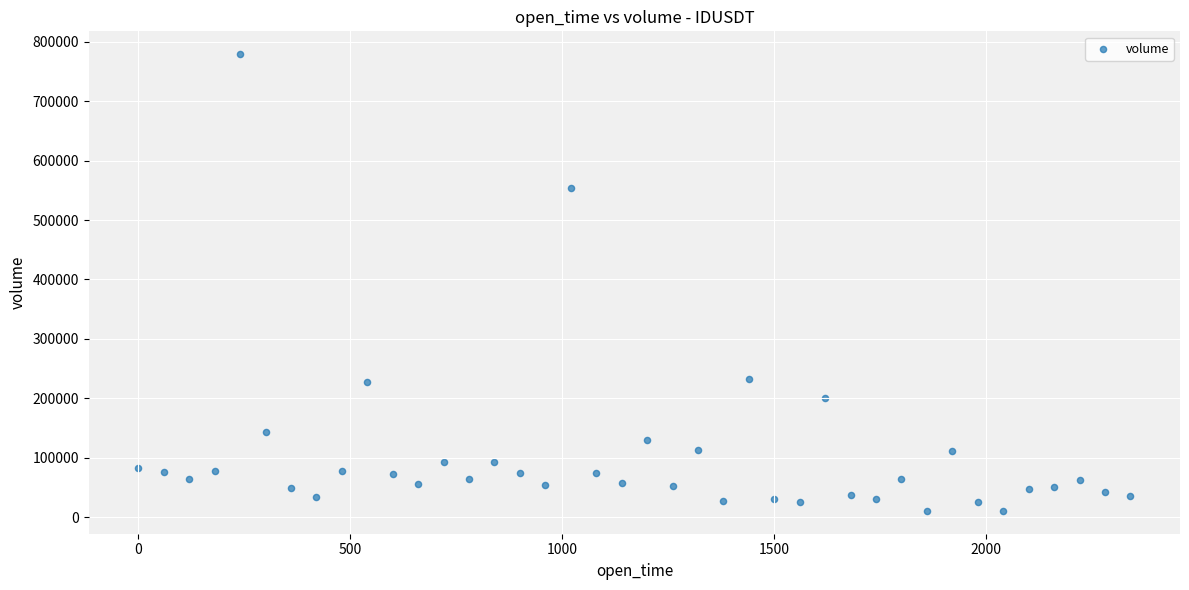

What is the range of X values (max minus min)?

2340